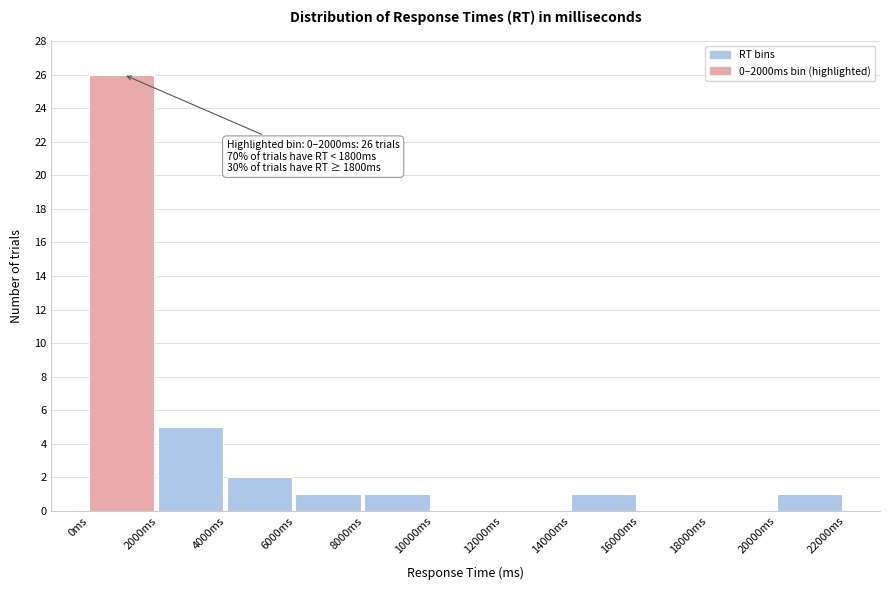

Which range on the x-axis has the tallest bar?

0 to 2000